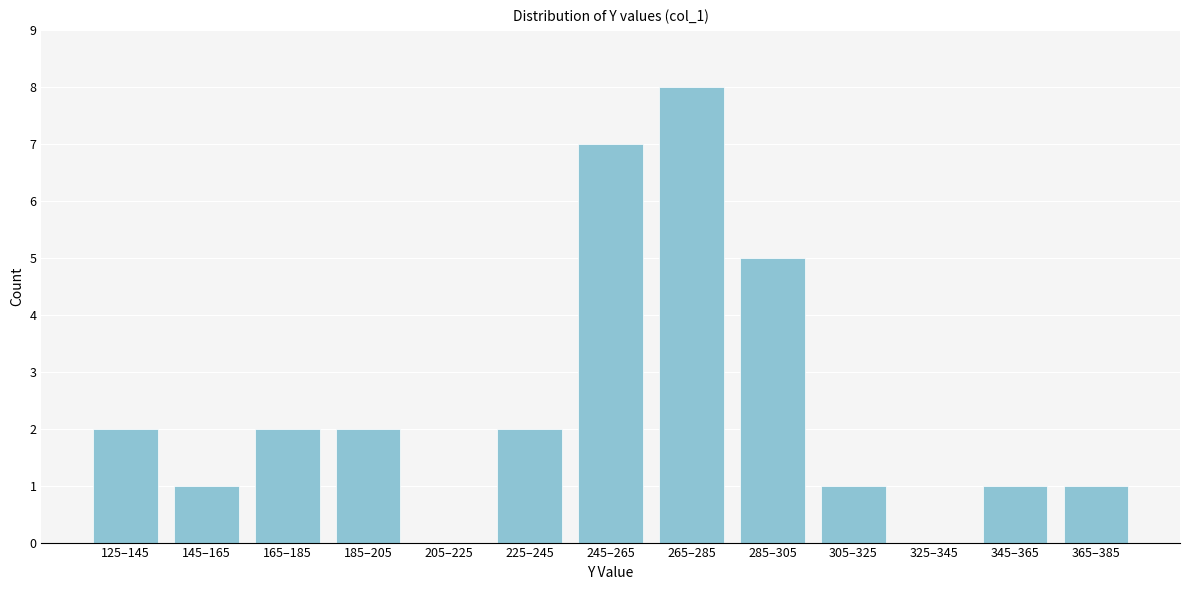

Reading left to right, transcribe all the data shown in this chart.

125–145=2	145–165=1	165–185=2	185–205=2	205–225=0	225–245=2	245–265=7	265–285=8	285–305=5	305–325=1	325–345=0	345–365=1	365–385=1